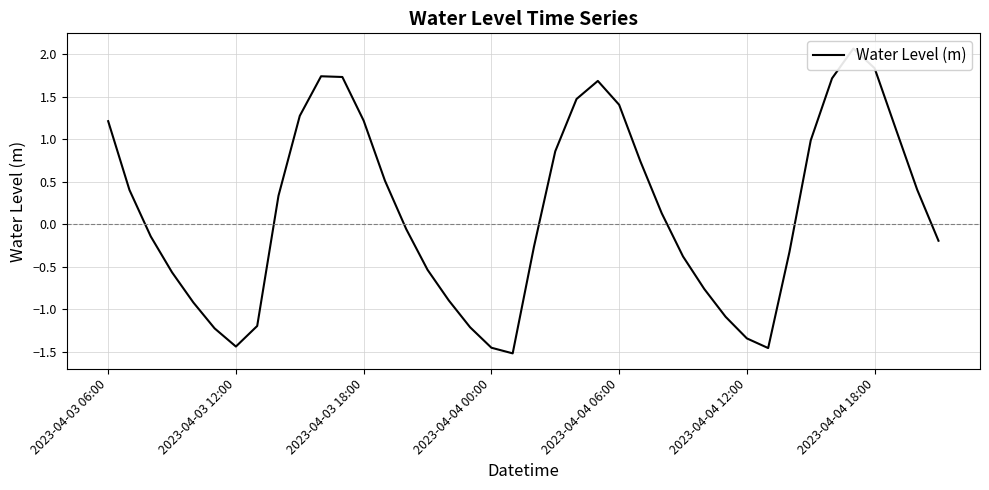

What is the value of the 14th point from the left?

0.5